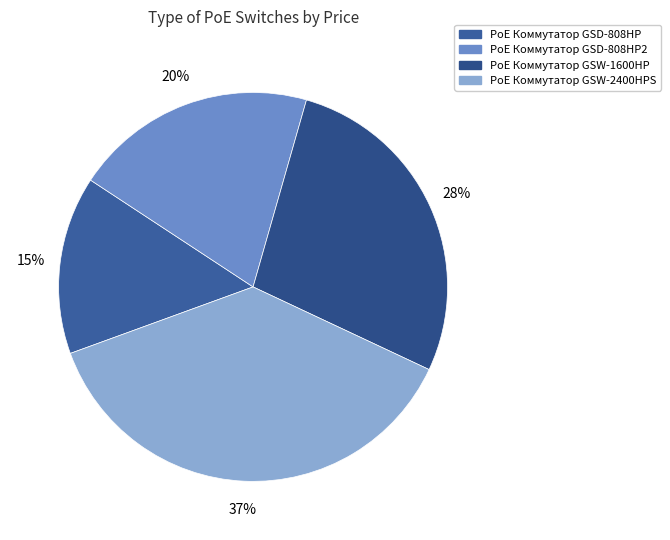

To the nearest percent, what is the combined percentage of PoE Коммутатор GSD-808HP2 and PoE Коммутатор GSD-808HP?

35%